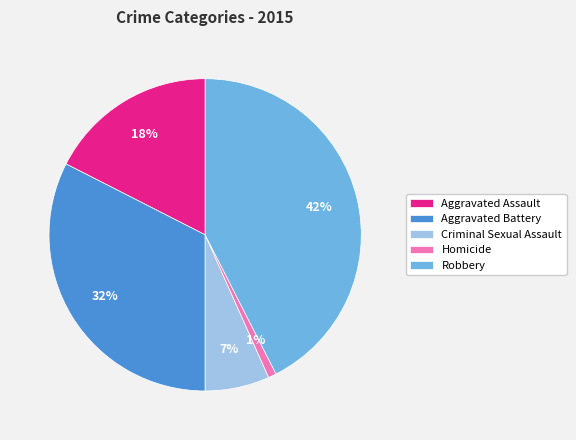

To the nearest percent, what percentage of the pie is Criminal Sexual Assault?

7%